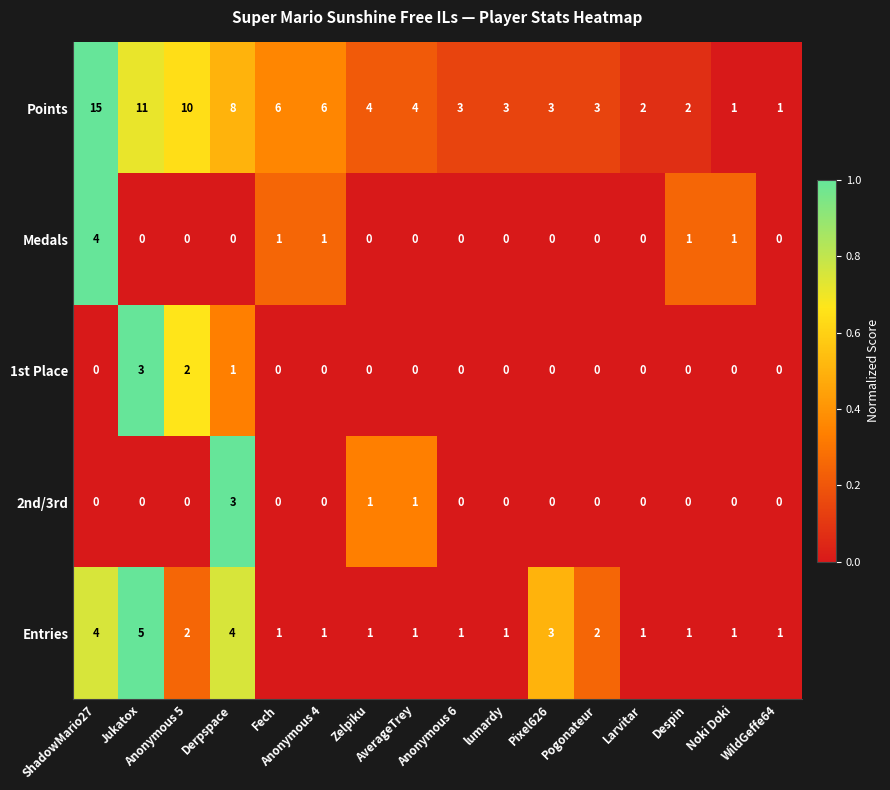

What is the greatest value displayed?

15